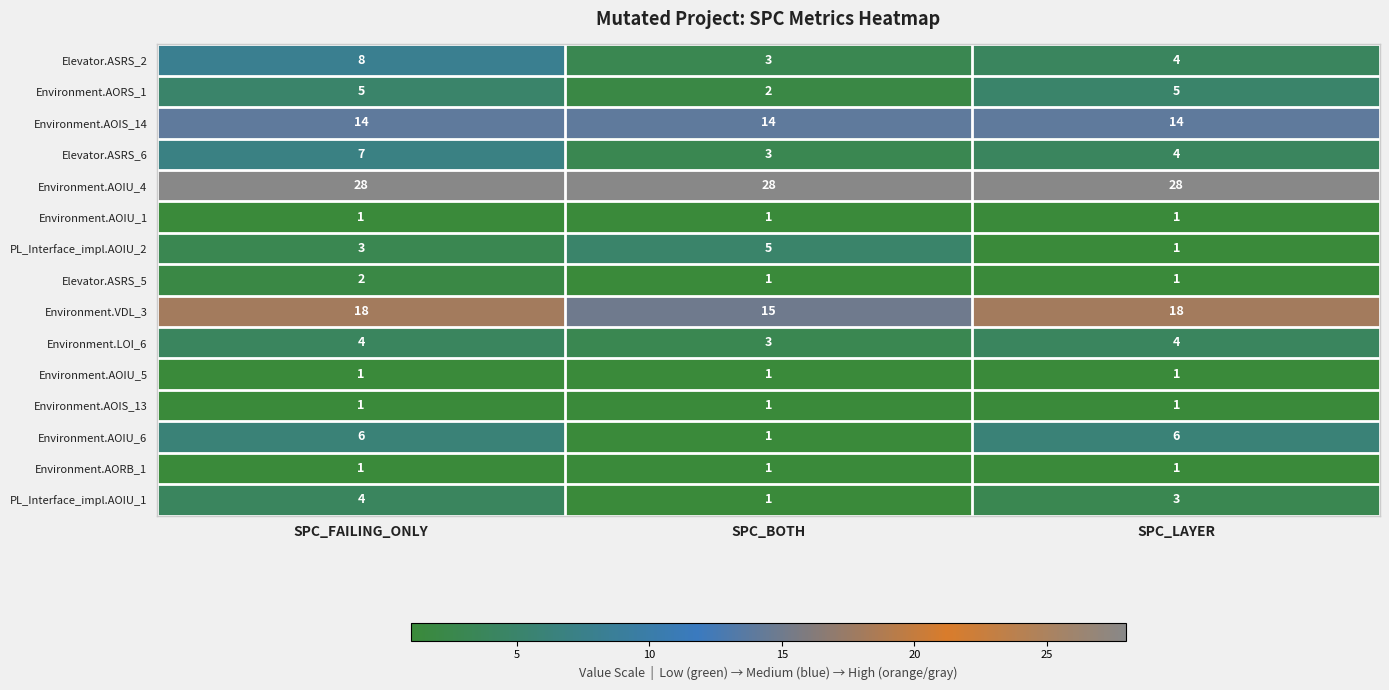

List the labels in order of PL_Interface_impl.AOIU_1 value, largest first.

SPC_FAILING_ONLY, SPC_LAYER, SPC_BOTH